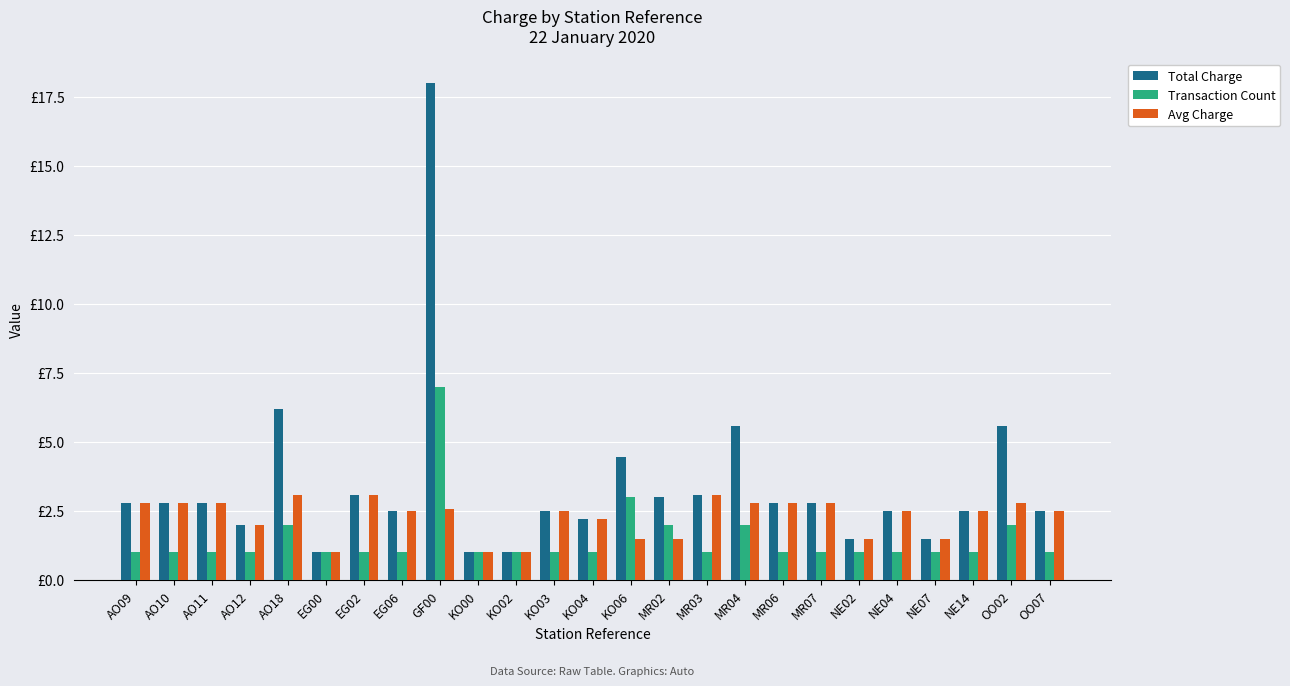

Does the chart contain stacked bars?

No